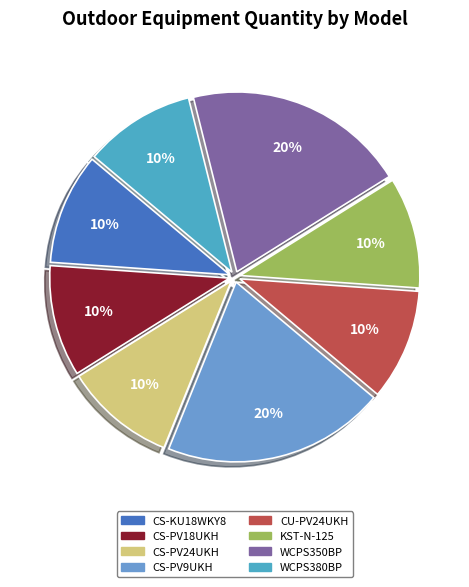

Combined, do CU-PV24UKH and CS-PV18UKH account for over 50%?

No